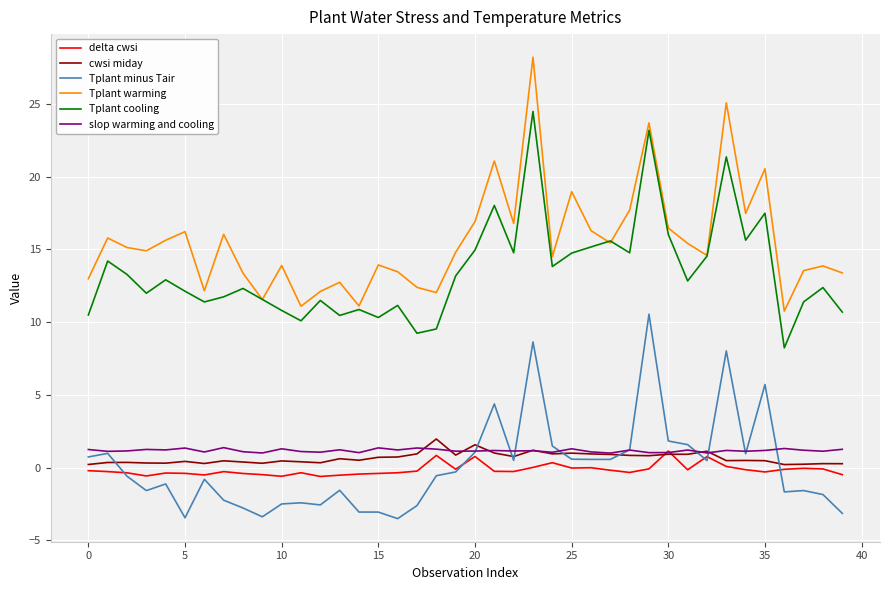

Which series has the widest spread of values?

Tplant warming